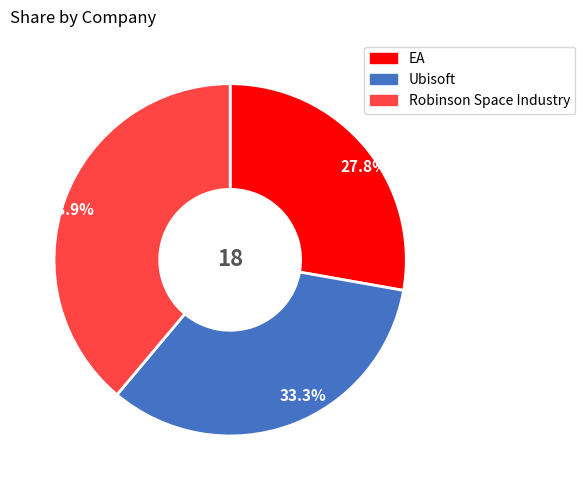

What is the largest slice in the pie chart?

38.9%